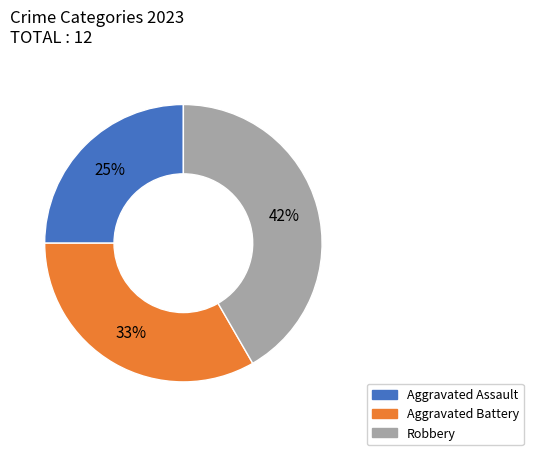

Approximately how many times larger is the value at Aggravated Assault compared to Robbery?

0.6